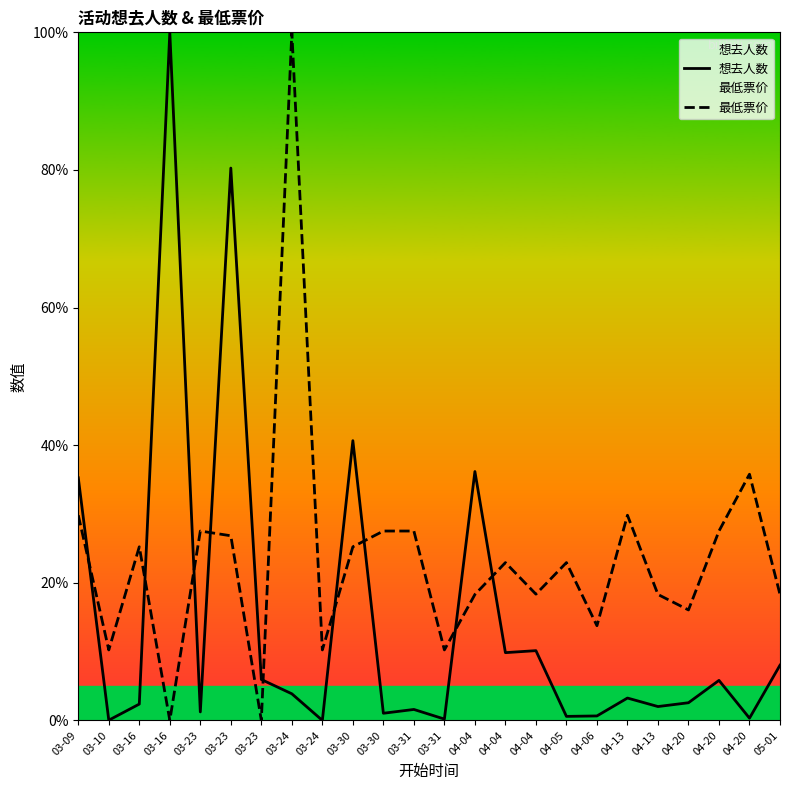

Between 04-04 and 04-13, which series saw the biggest shift?

最低票价